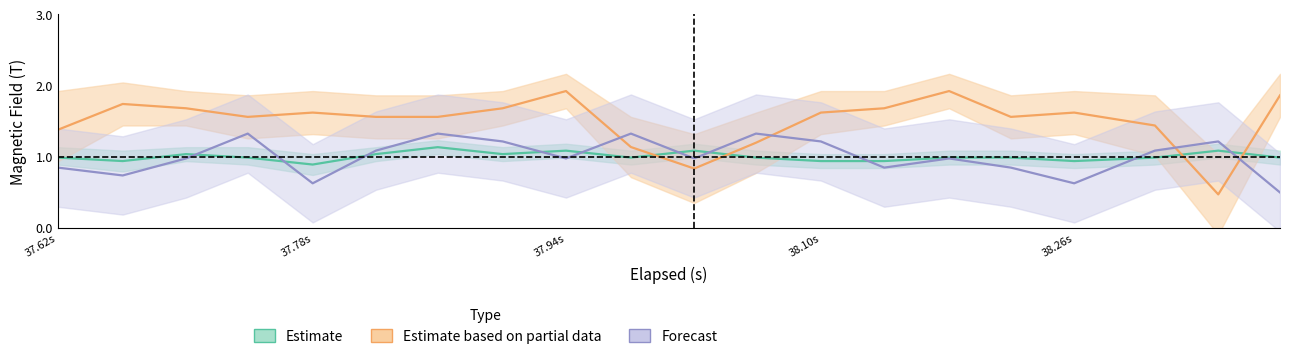

What is the difference between the maximum and minimum values in the Estimate series?

0.2